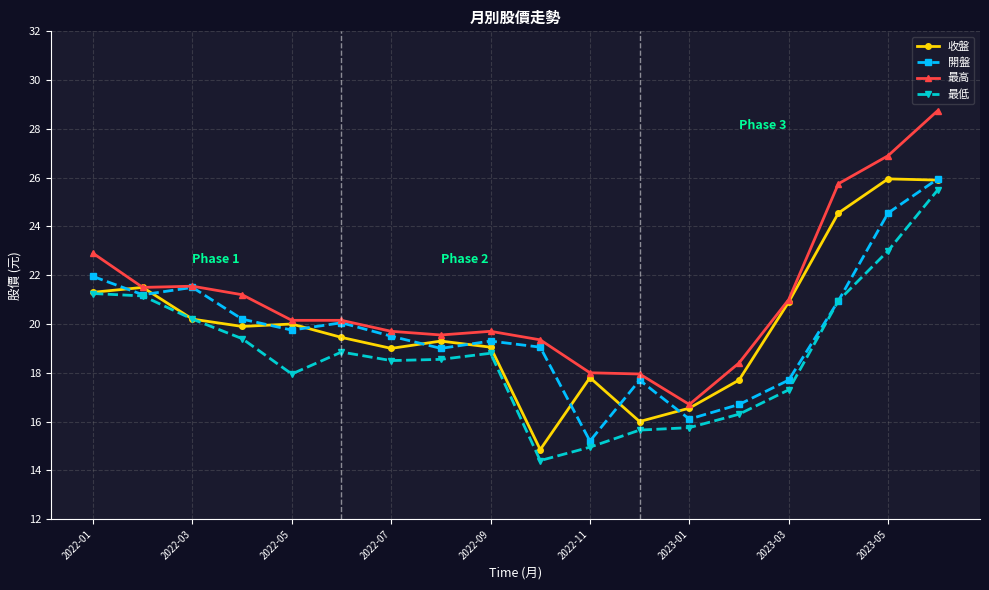

Which series has the largest total across all categories?

最高